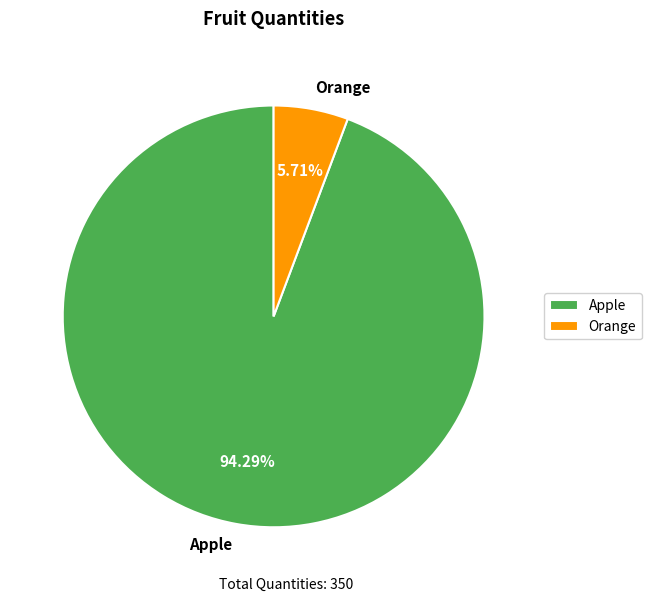

The Orange slice represents 6% of the pie. True or false?

True